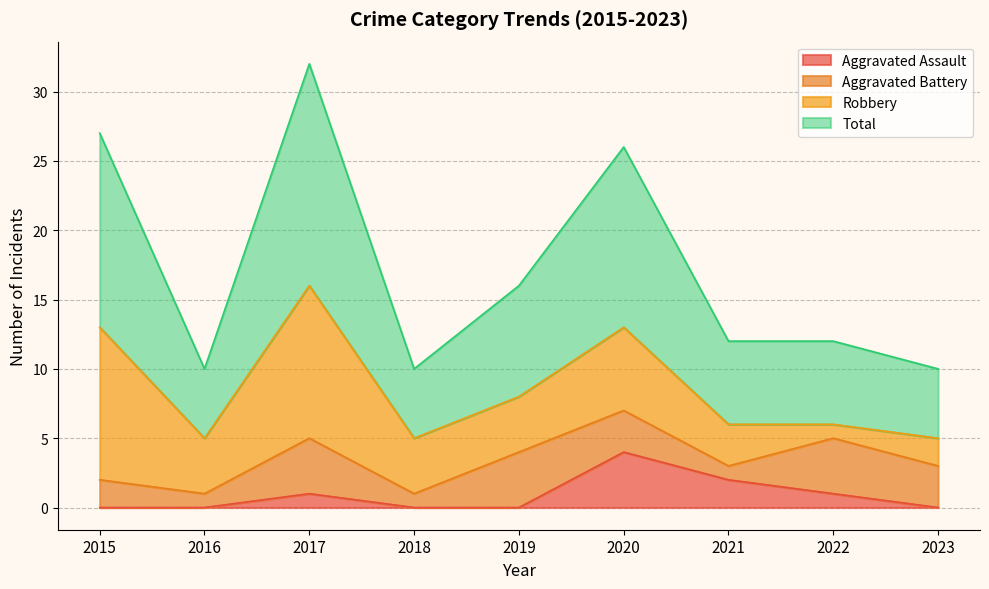

Between 2017 and 2022, which series saw the biggest shift?

Total